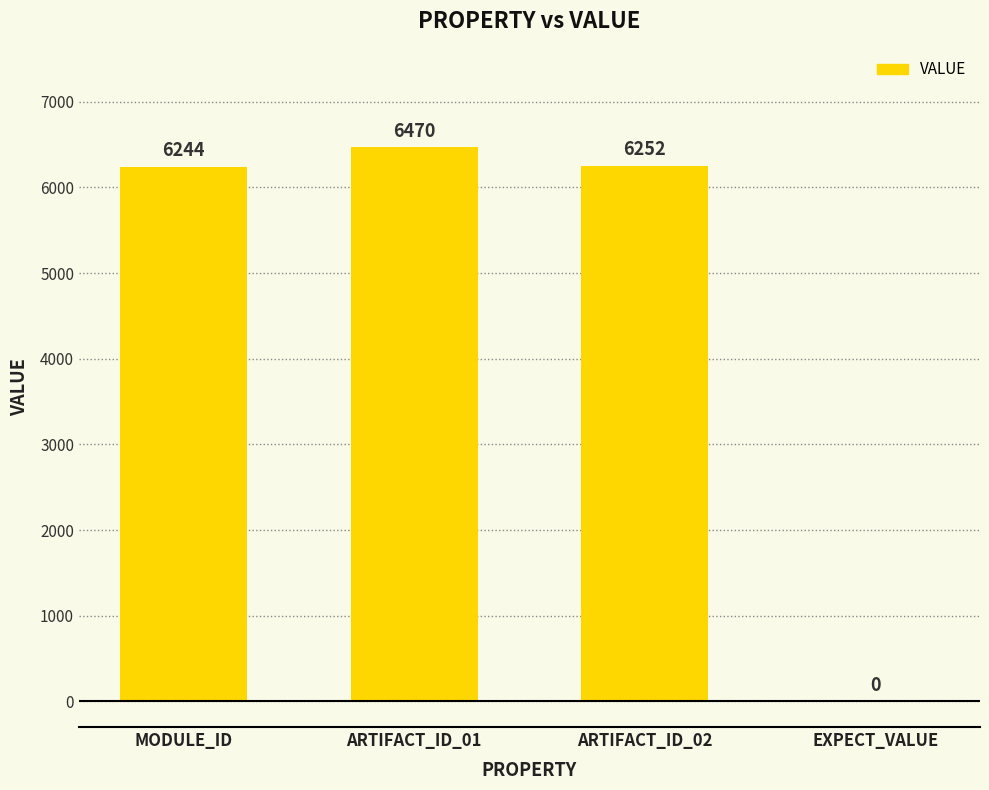

What is the sum of all values?

18966